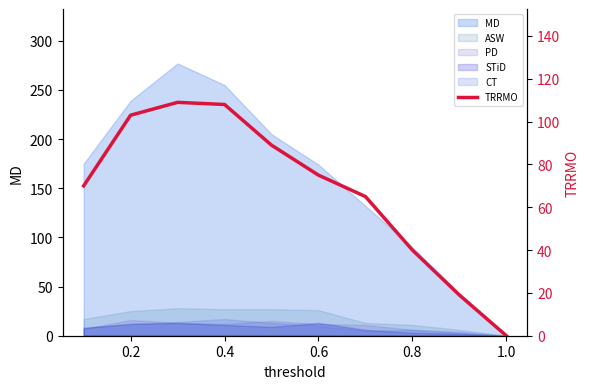

The chart shows a value of 109 at 0.4. True or false?

True